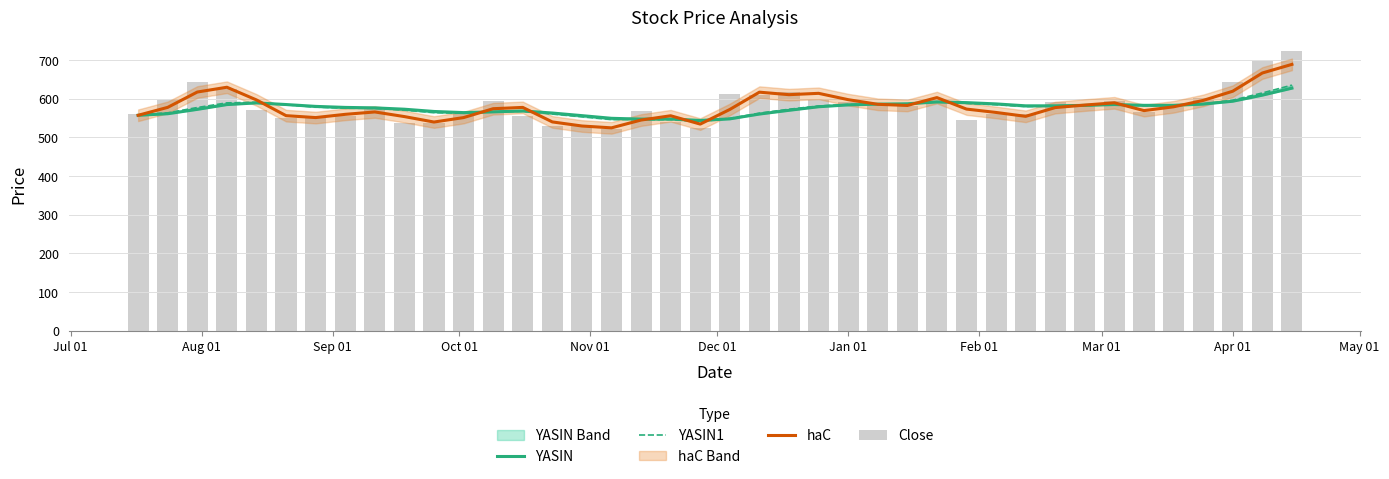

At how many categories does at least one series exceed 675?

2